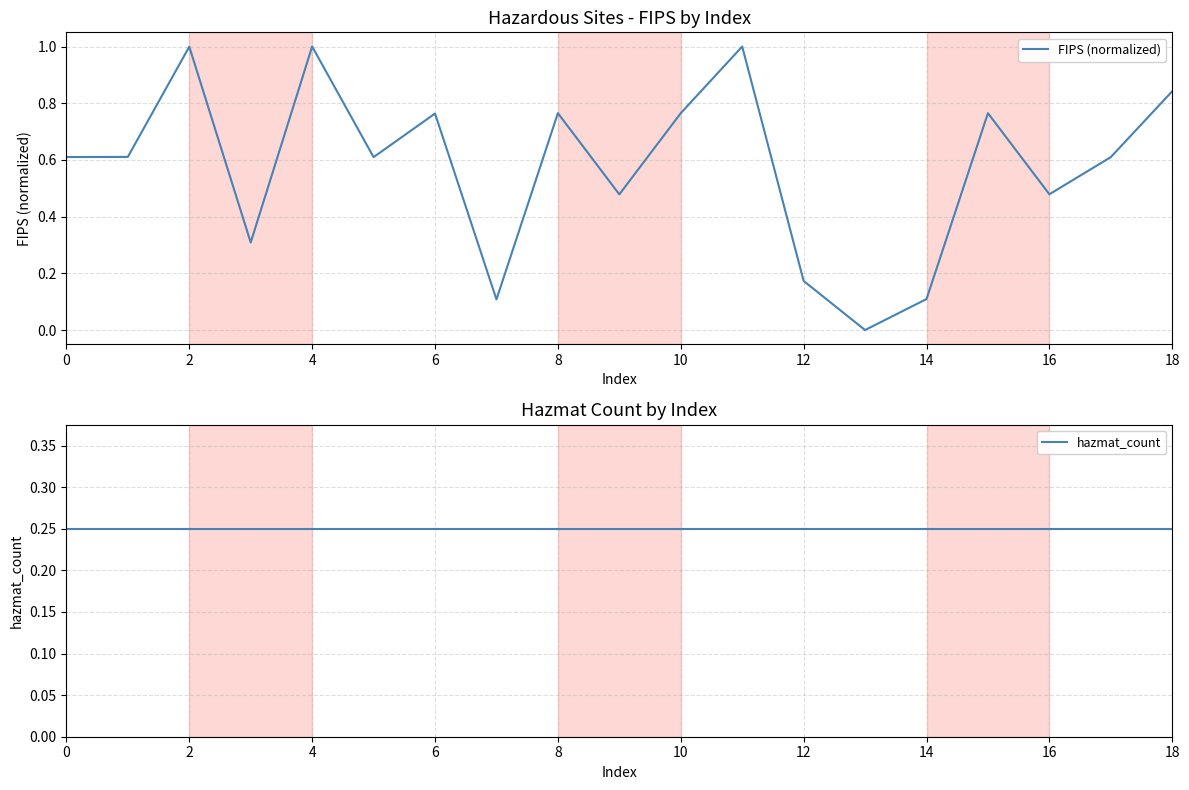

At how many categories does at least one series exceed 0?

19